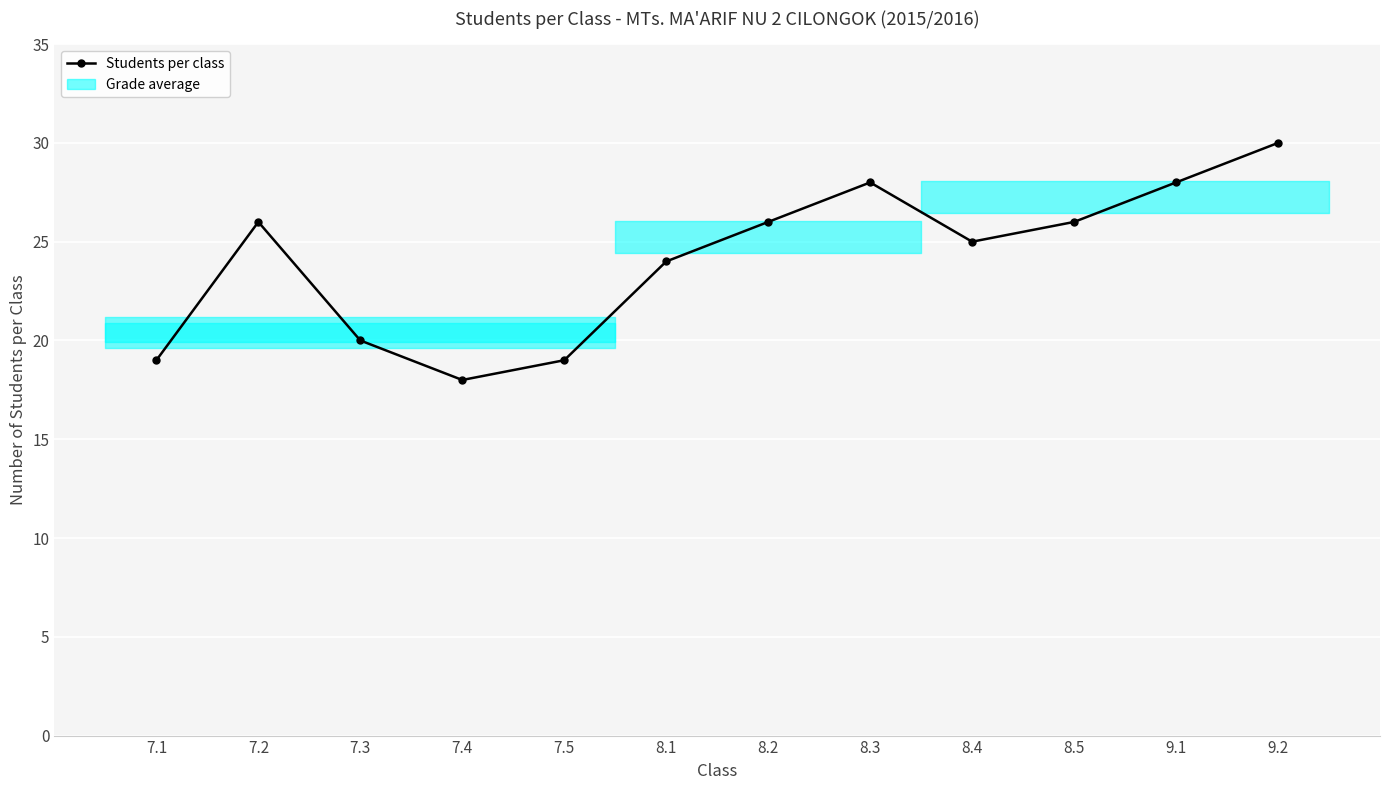

What is the label of the 8th point from the left?

8.3